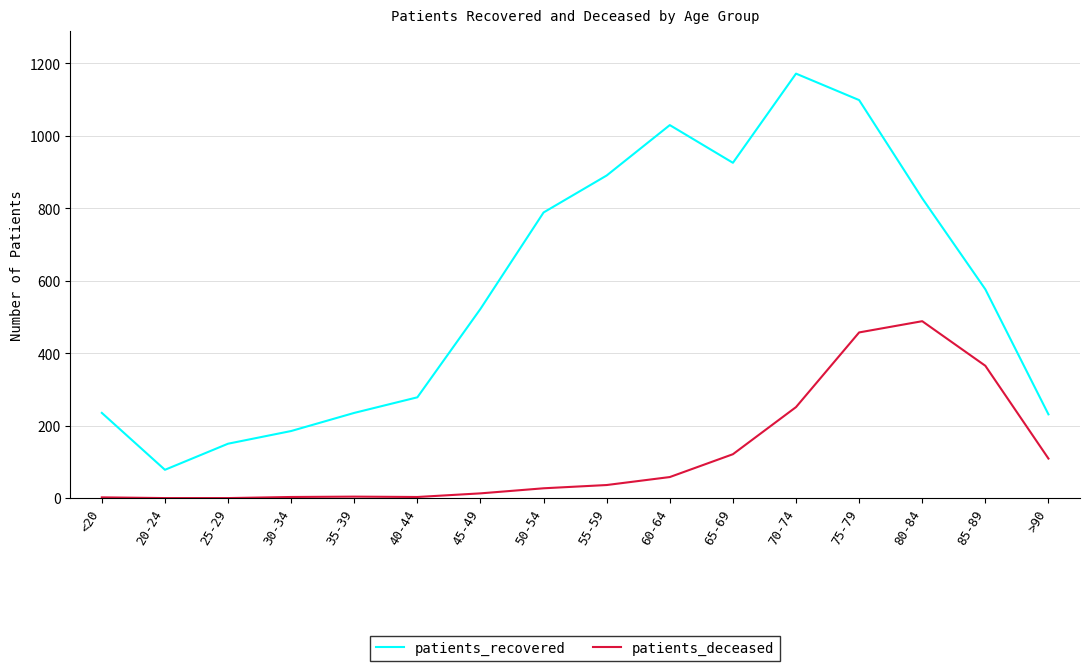

What is the total value across all series at 75-79?

1555